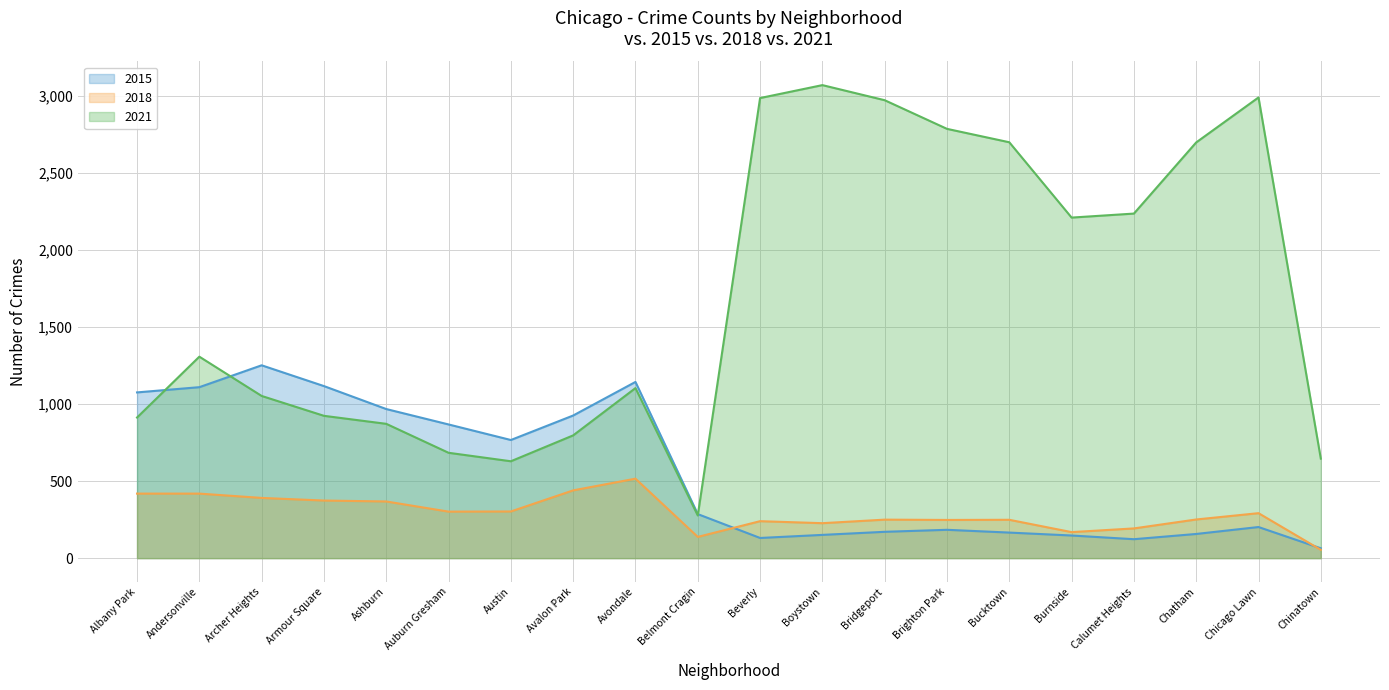

The value of 2018 at Belmont Cragin is 82. True or false?

False